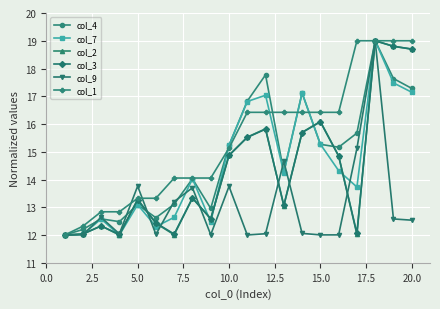

Which series has the largest total across all categories?

col_1